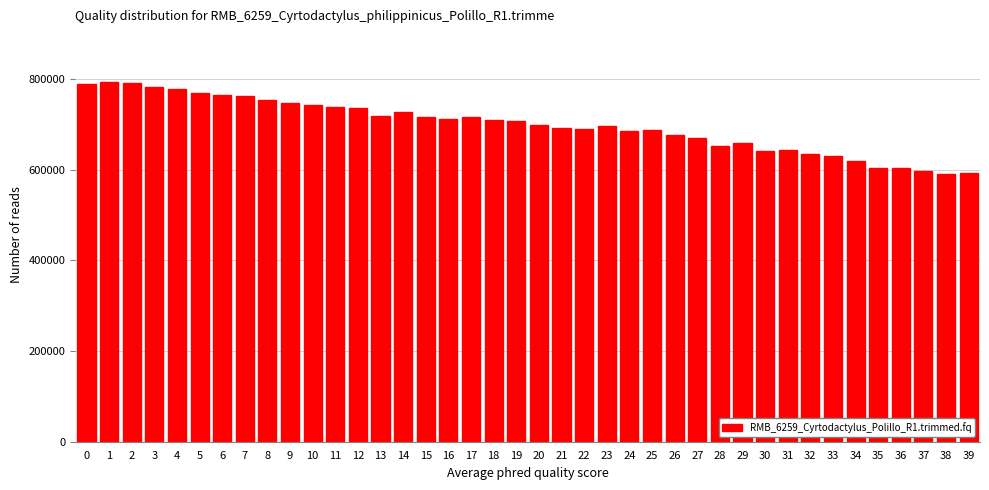

What is the ratio of the value at 22 to the value at 30?

1.1